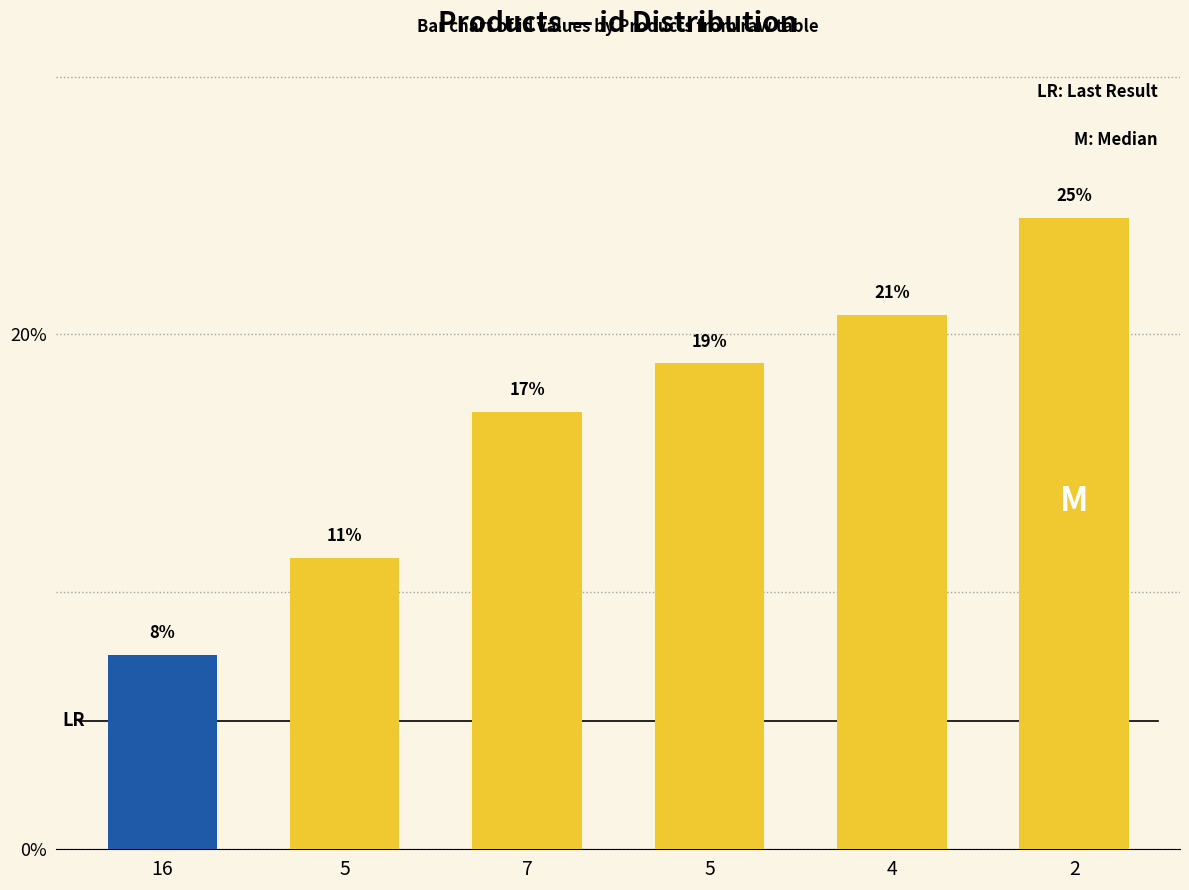

Does the chart contain stacked bars?

No